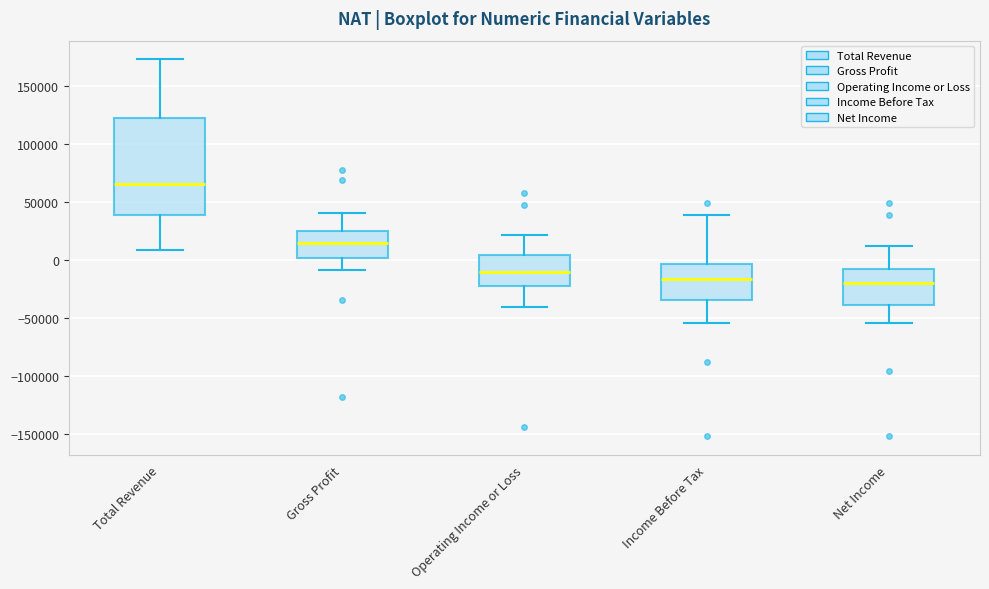

Which box's median line is the highest?

Total Revenue